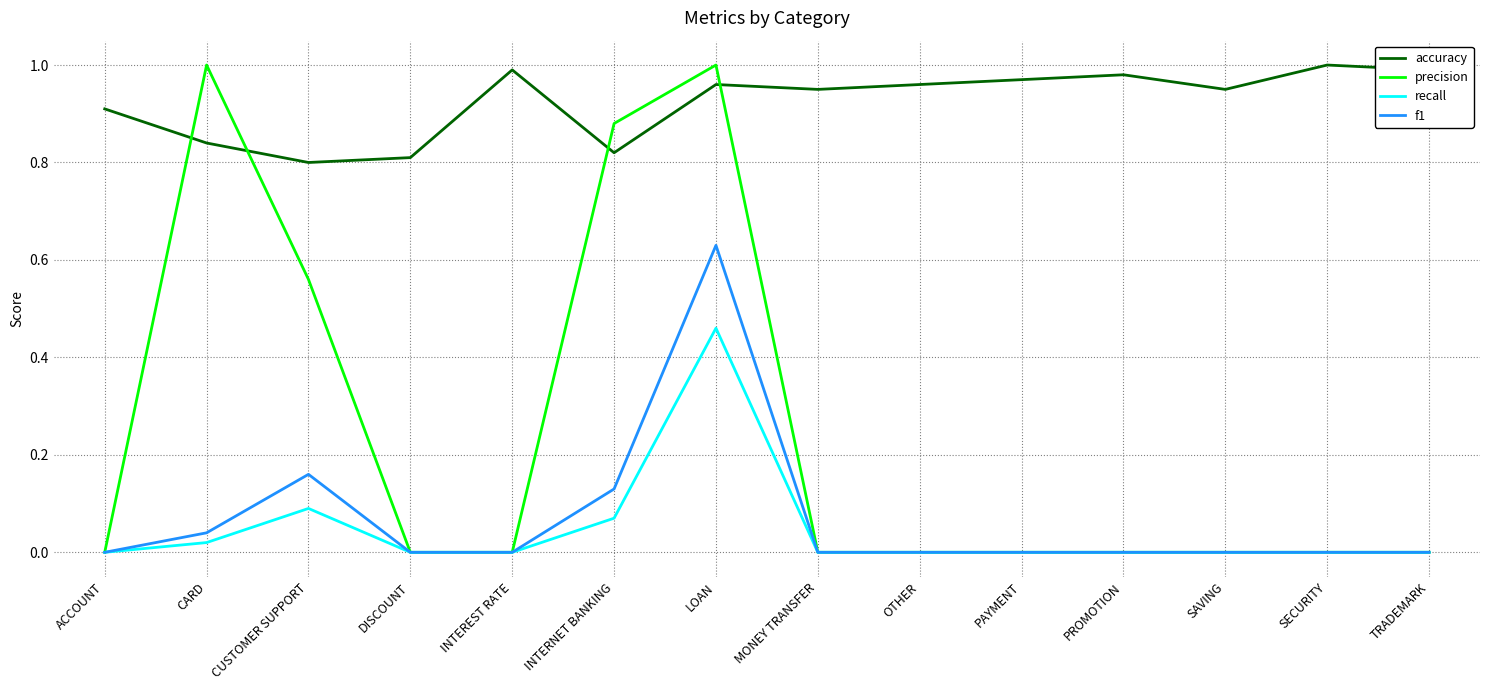

How many lines are shown in the chart?

4